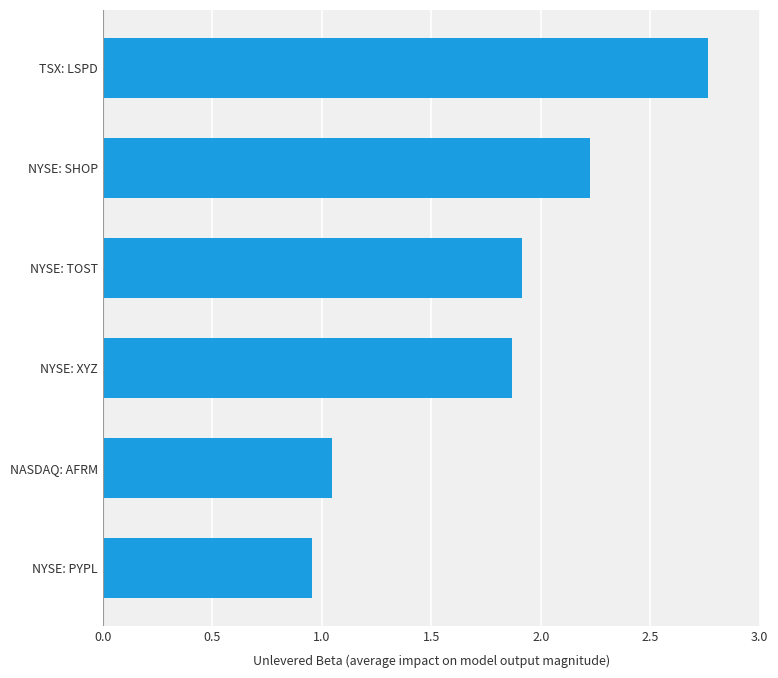

What is the change in value from NYSE: SHOP to TSX: LSPD?

+0.5